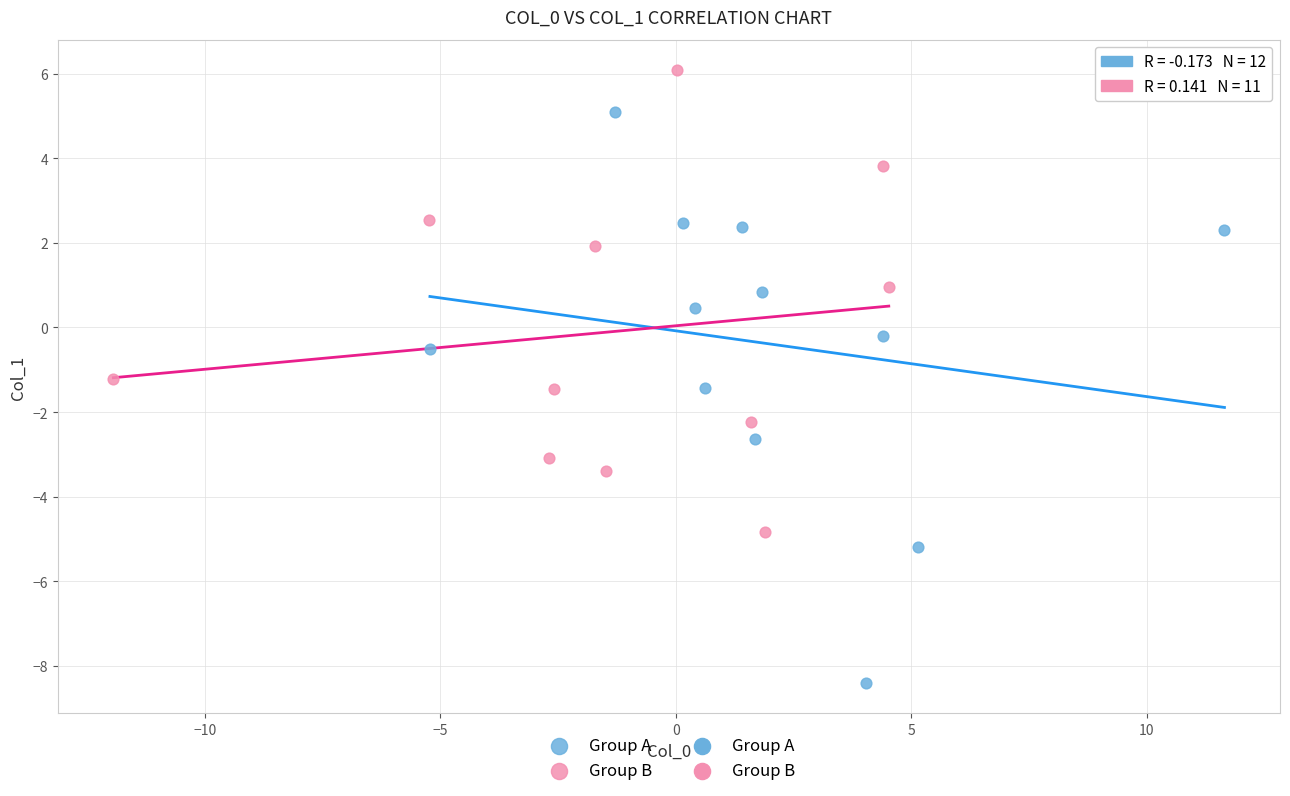

Which series contains the highest Y value?

Group B